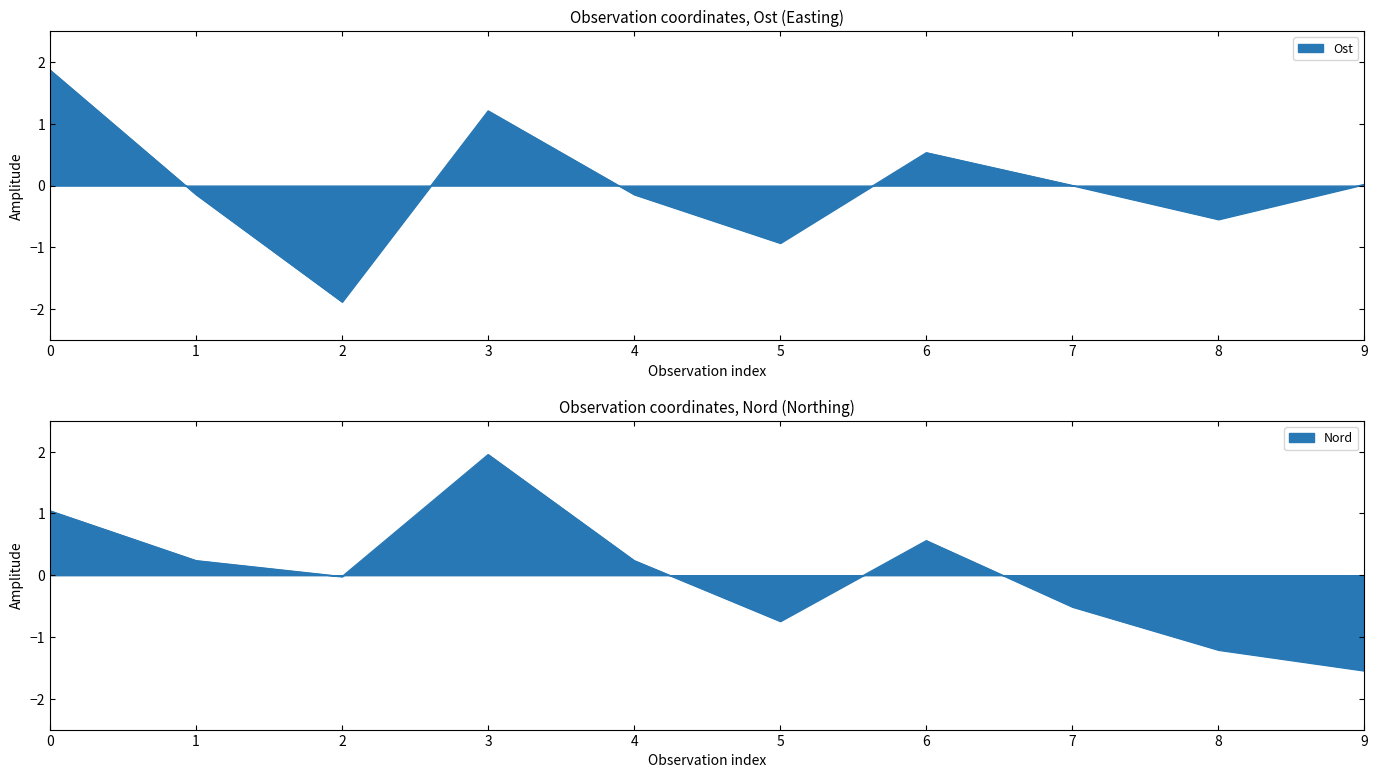

What is the difference between the second highest and minimum values in the Ost series?

3.1